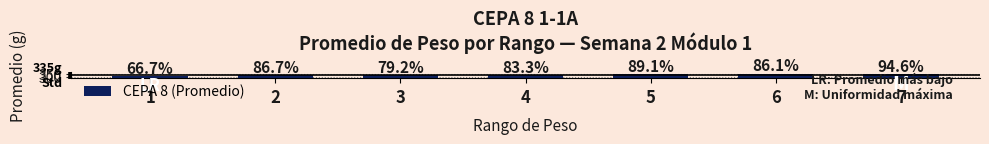

What is the sum of all values?

2362.5